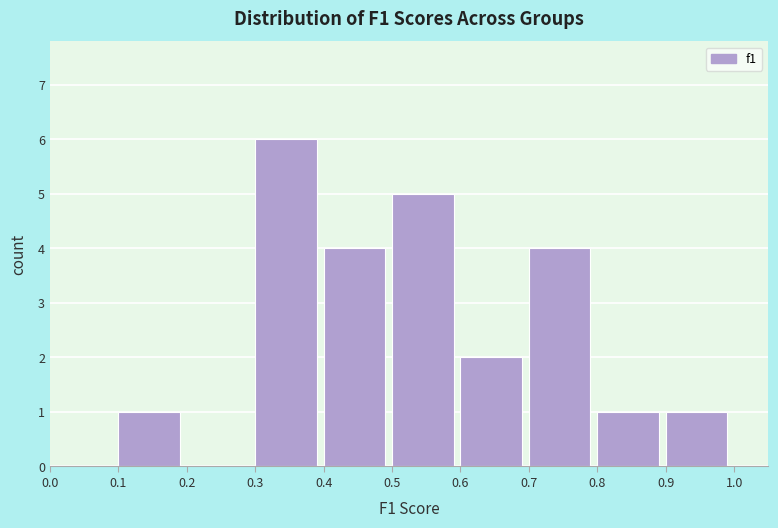

Reading left to right, list every bar in this chart as the range it spans on the x-axis followed by its height. The values are not printed on the chart, so give them approximately, as read against the axis.

0.0 to 0.1: 0
0.1 to 0.2: 1
0.2 to 0.3: 0
0.3 to 0.4: 6
0.4 to 0.5: 4
0.5 to 0.6: 5
0.6 to 0.7: 2
0.7 to 0.8: 4
0.8 to 0.9: 1
0.9 to 1.0: 1